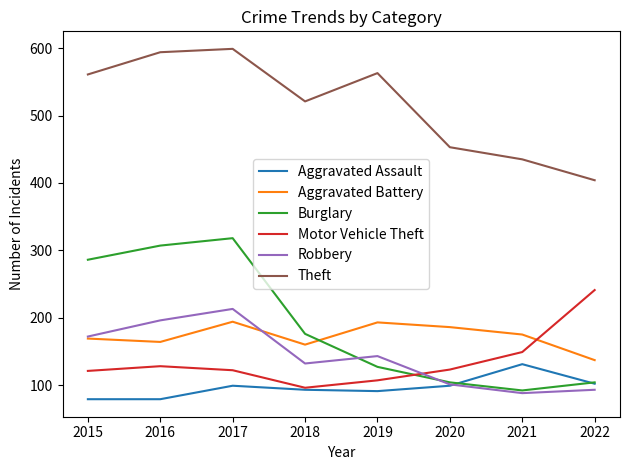

The Robbery series shows 213 at 2017. True or false?

True